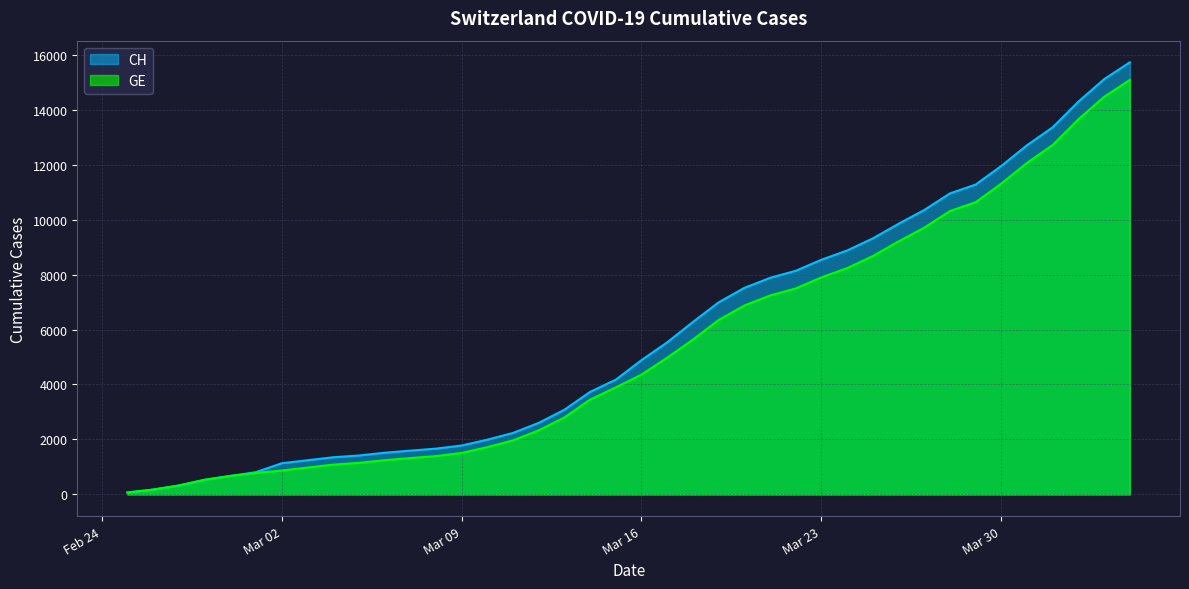

What are all the series names shown in the legend?

CH, GE